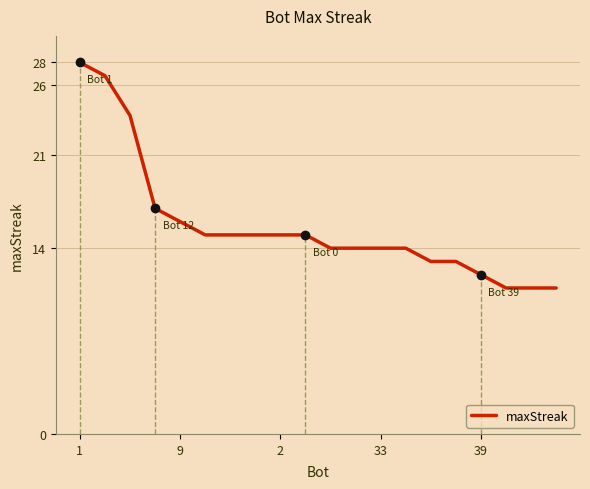

Is this an area chart (filled region under the line)?

No